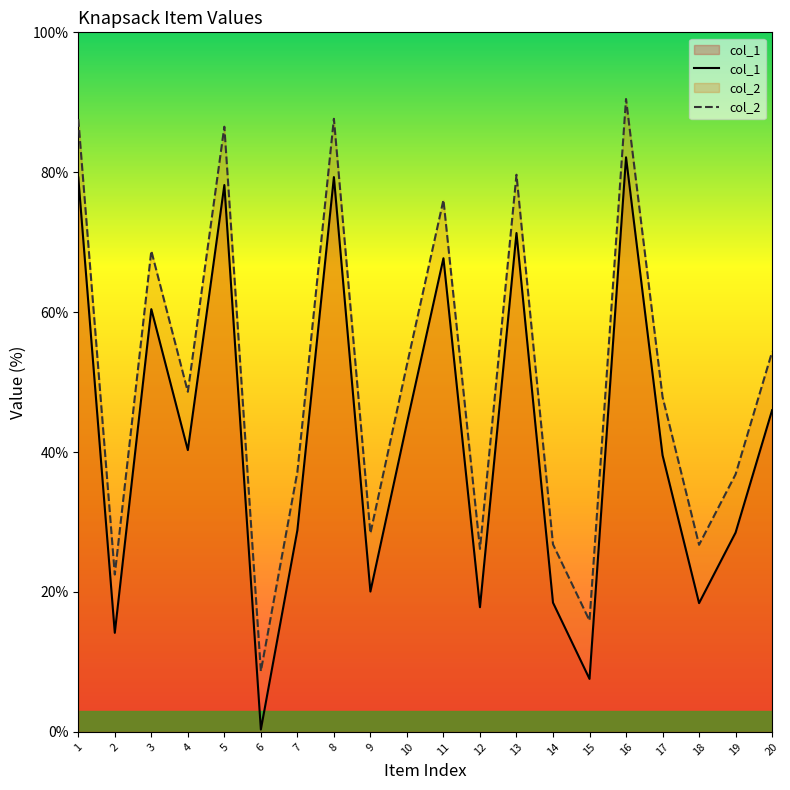

At which label does col_1 first exceed 40?

1